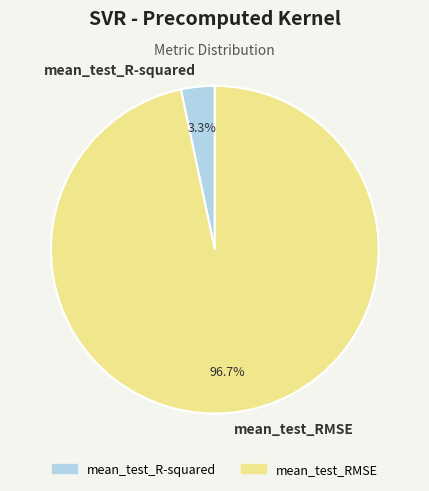

What percentage is NOT represented by mean_test_R-squared?

96.7%